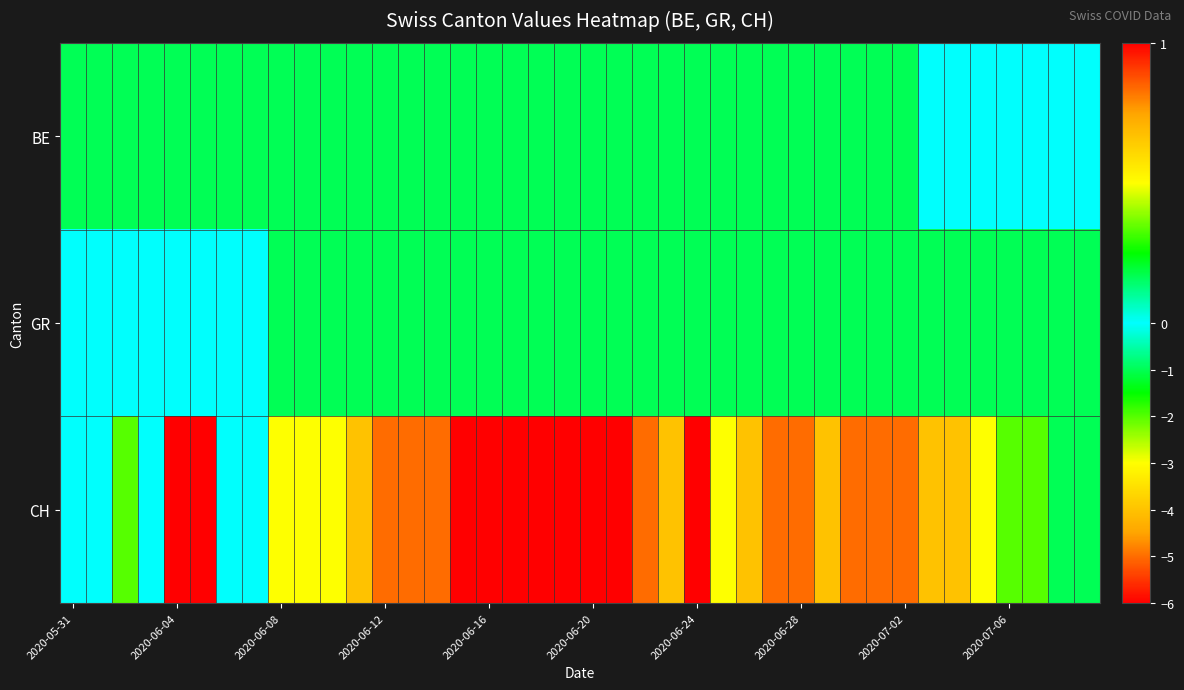

Which series has the widest spread of values?

CH